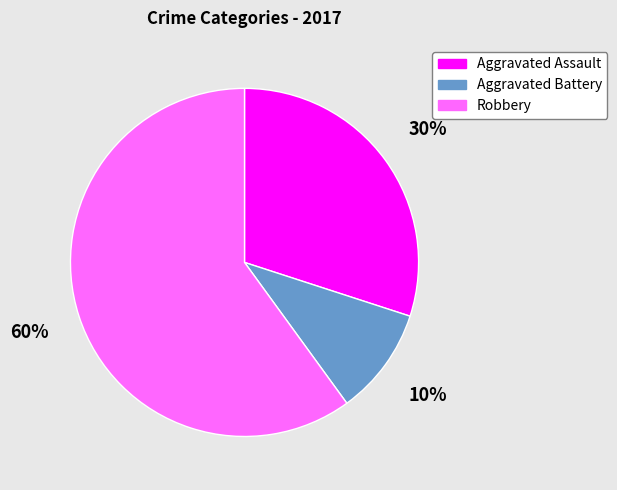

Is it true that Robbery is 60% of the pie?

True